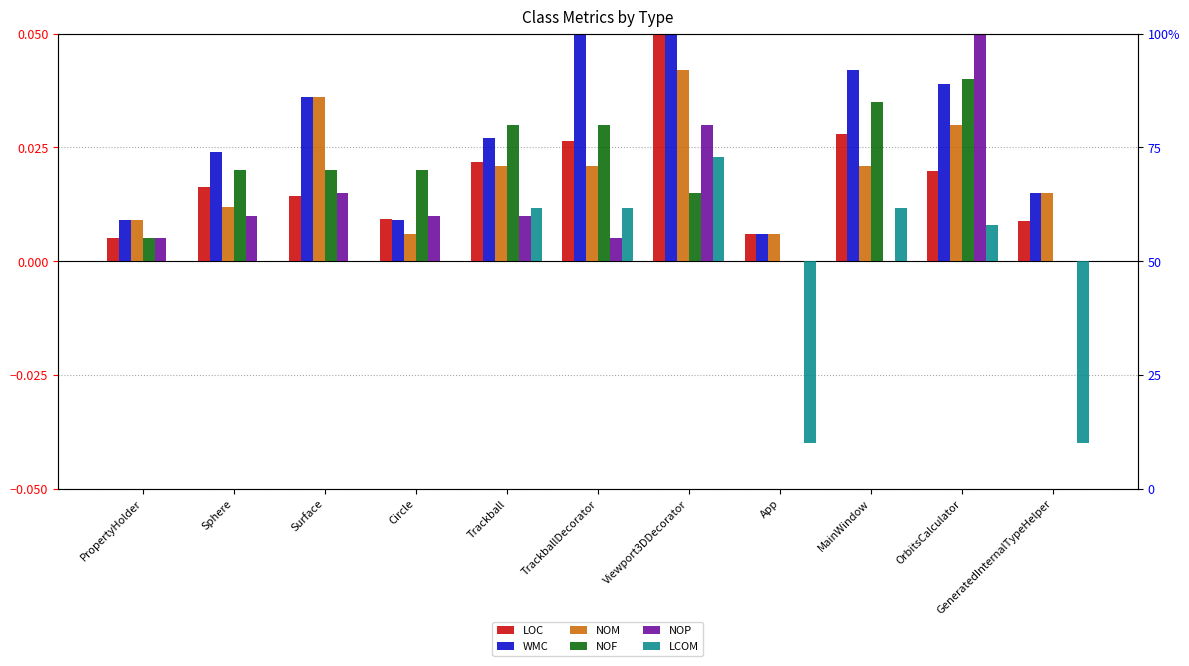

Is the value of NOF at Sphere greater than the value of LOC at Viewport3DDecorator?

No